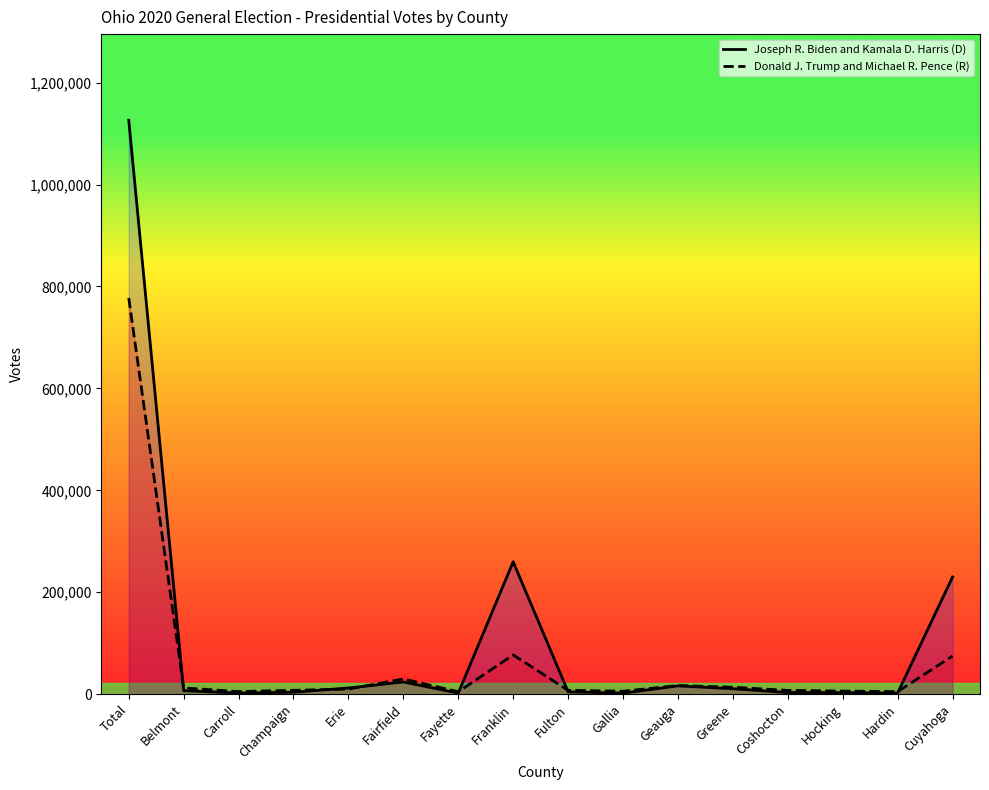

Which category has the highest value in the Joseph R. Biden and Kamala D. Harris (D) series?

Total